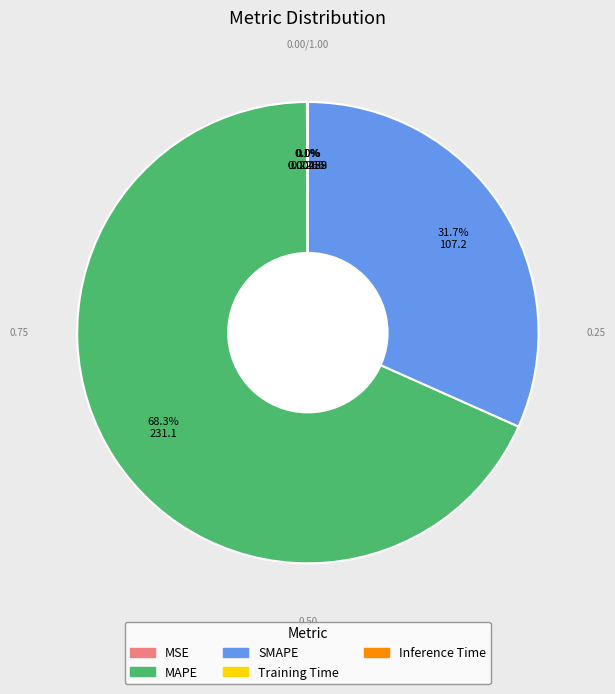

Which category has the biggest portion of the pie?

MAPE